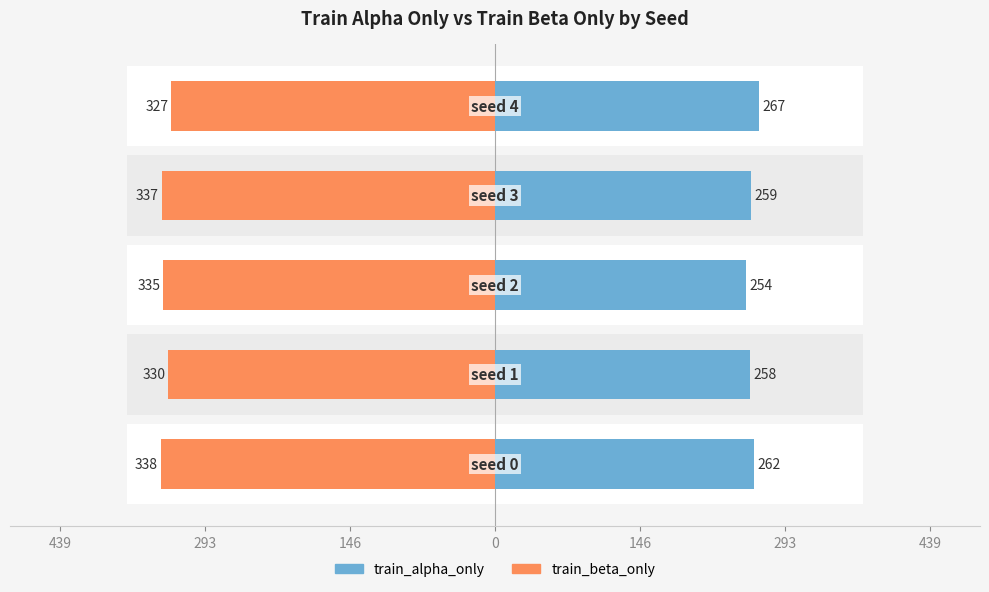

How many bars are there in total?

10